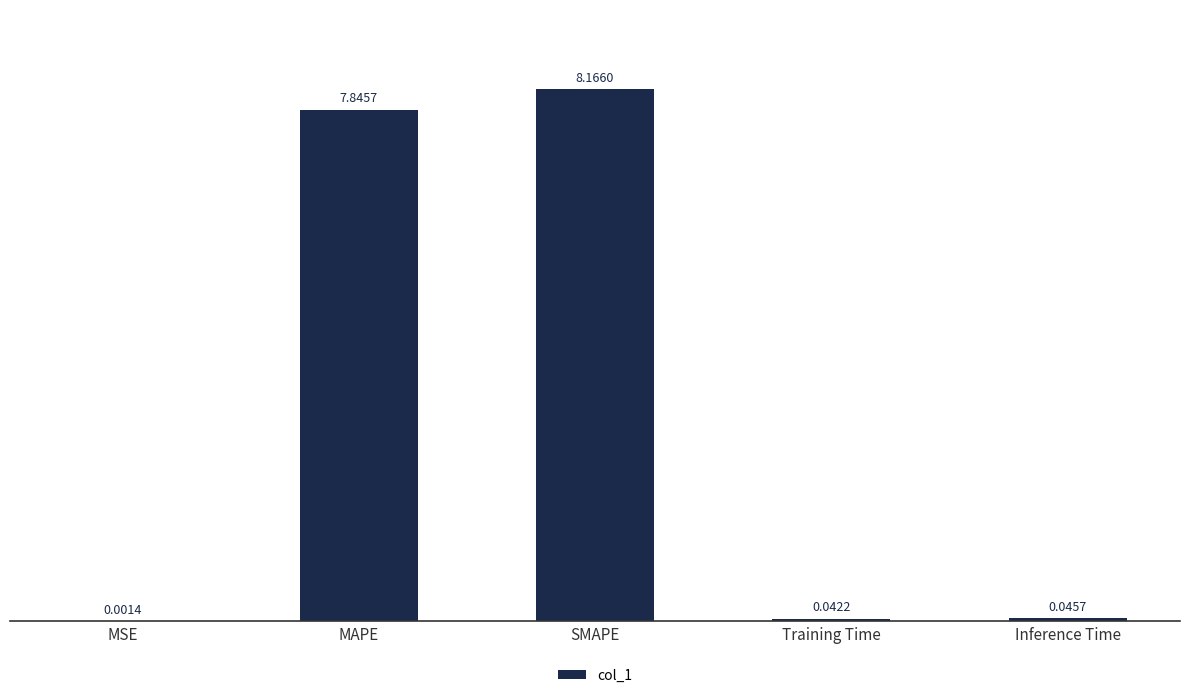

Which has a higher value, MAPE or Inference Time?

MAPE